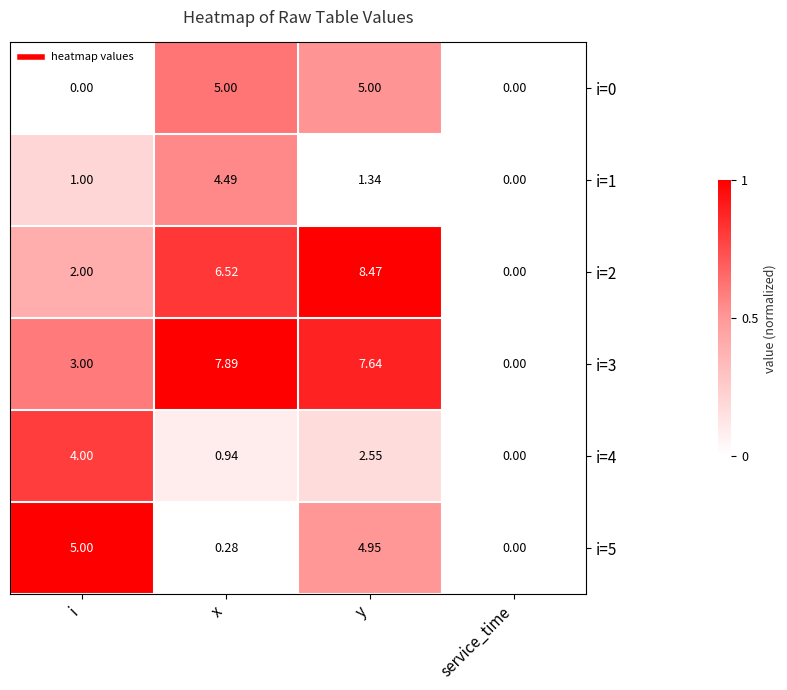

Which series has the widest spread of values?

i=2